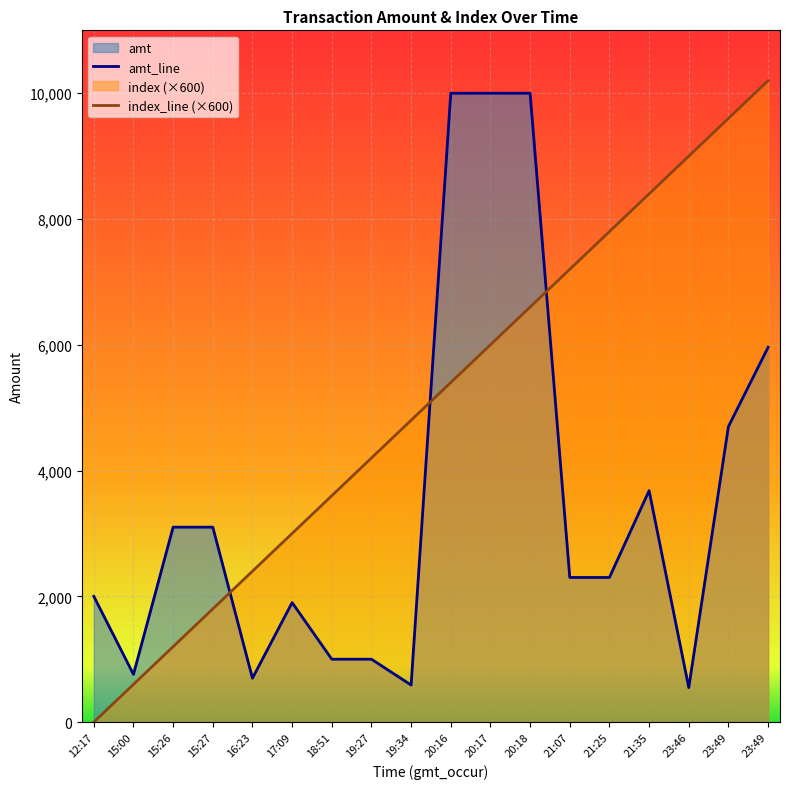

Reading left to right, extract all data points from this chart.

amt_line: 2000	759	3100	3100	698	1900	1000	1000	589	10000	10000	10000	2300	2300	3680	548	4700	5960
index_line (×600): 0	600	1200	1800	2400	3000	3600	4200	4800	5400	6000	6600	7200	7800	8400	9000	9600	10200